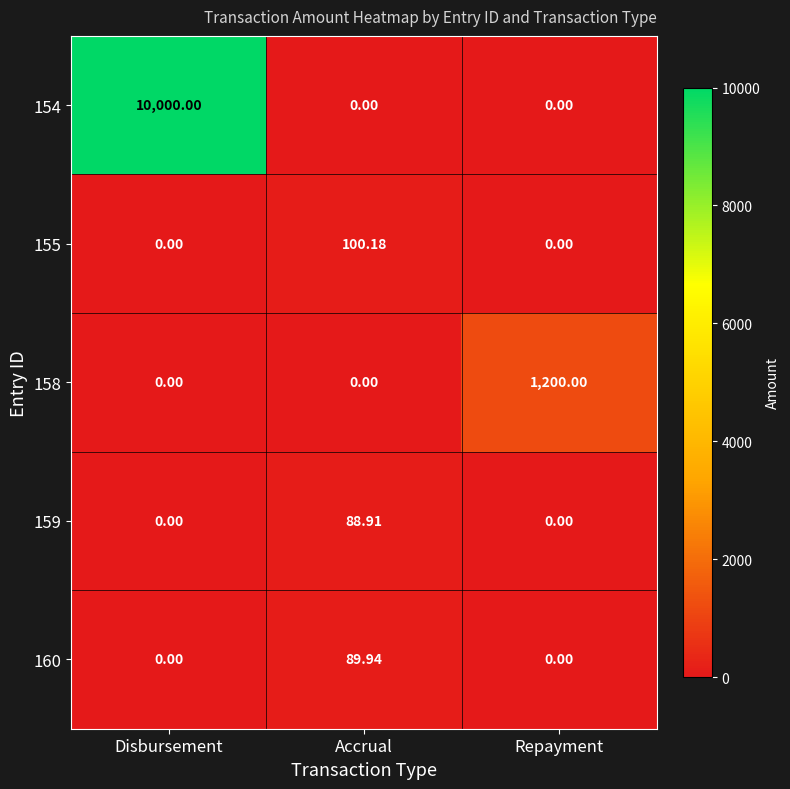

At which label does 159 reach its peak?

Accrual